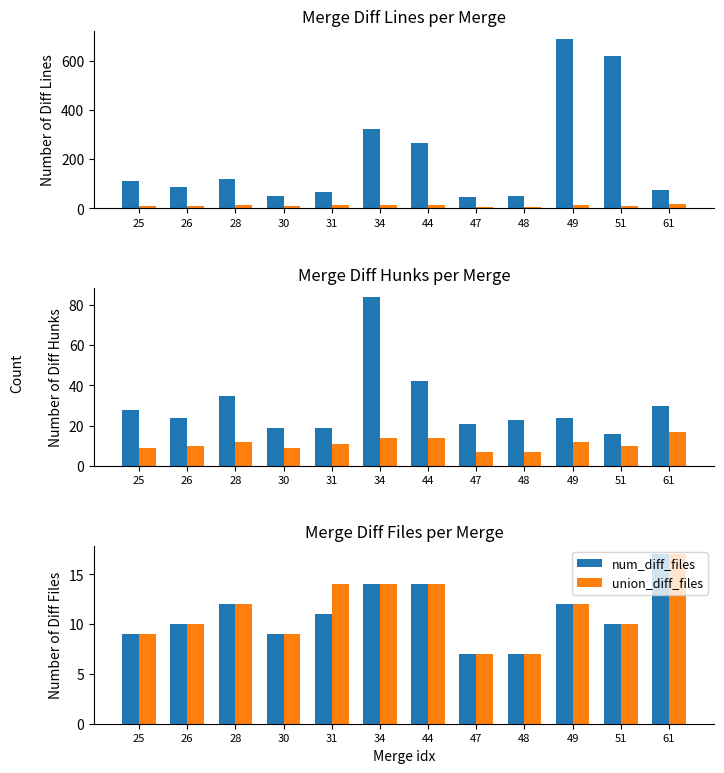

Count the number of data series in this chart.

4